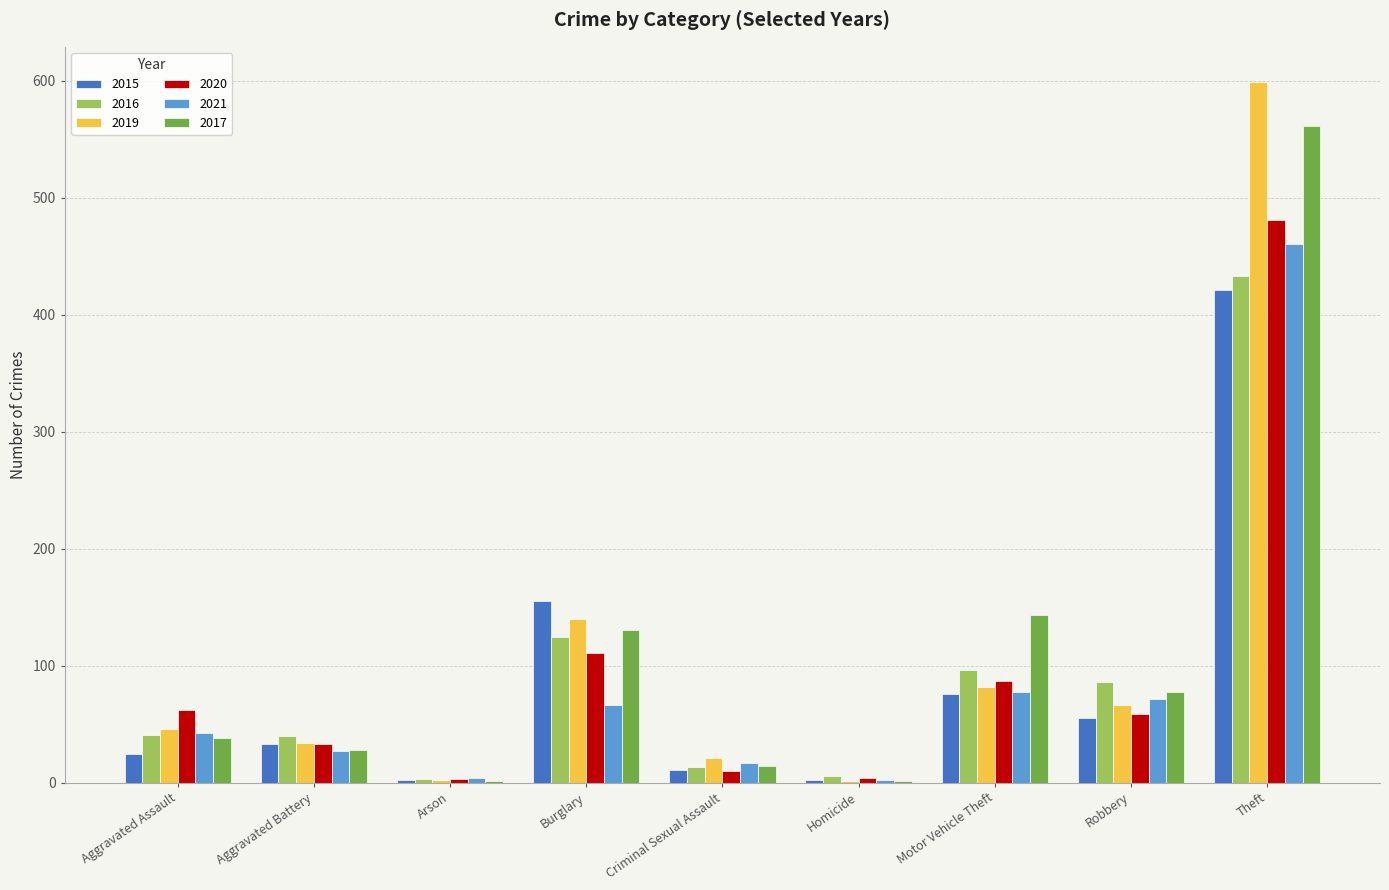

What is the total value across all series at Burglary?

726